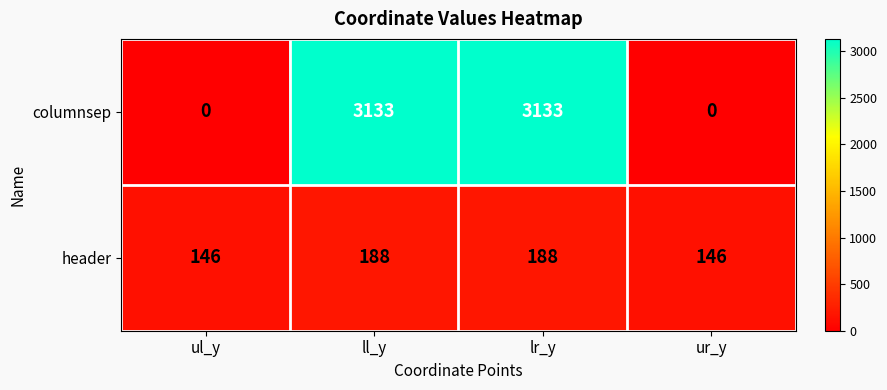

Rank the series at ll_y from highest to lowest value.

columnsep, header